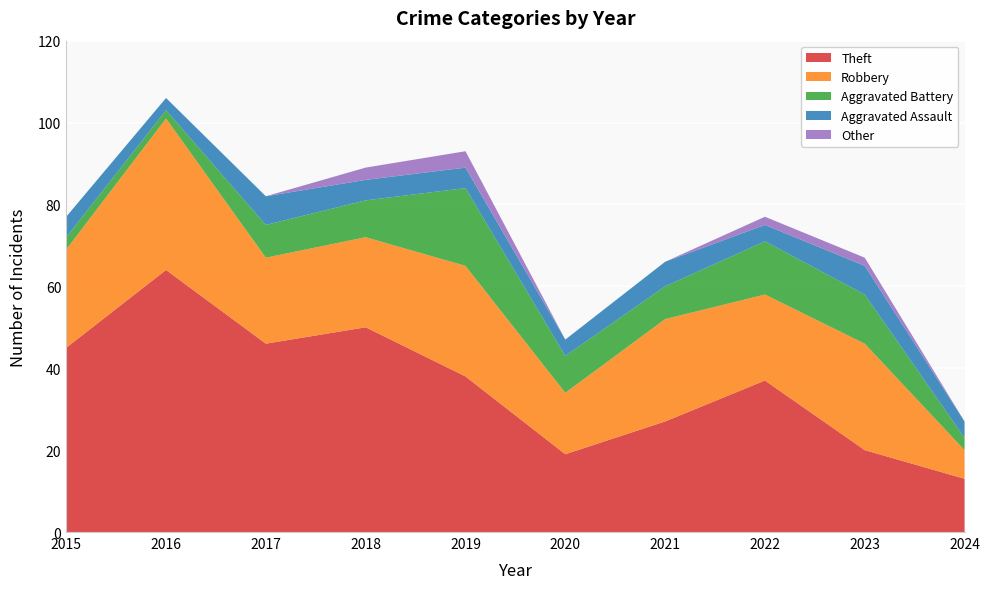

True or false: Aggravated Battery has more than 2 interior local peaks.

False